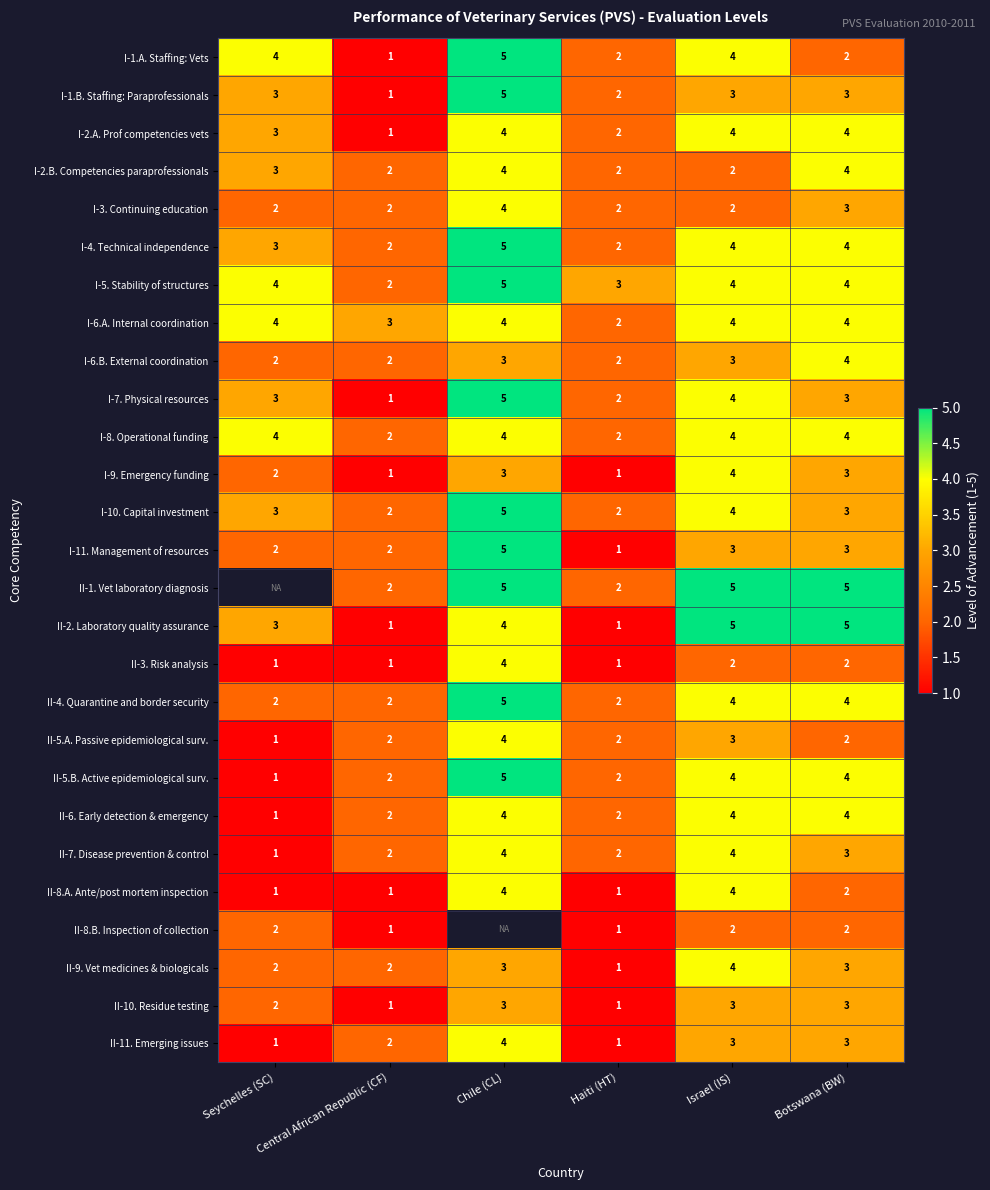

Is it true that I-6.B. External coordination equals 4.7 at Chile (CL)?

False